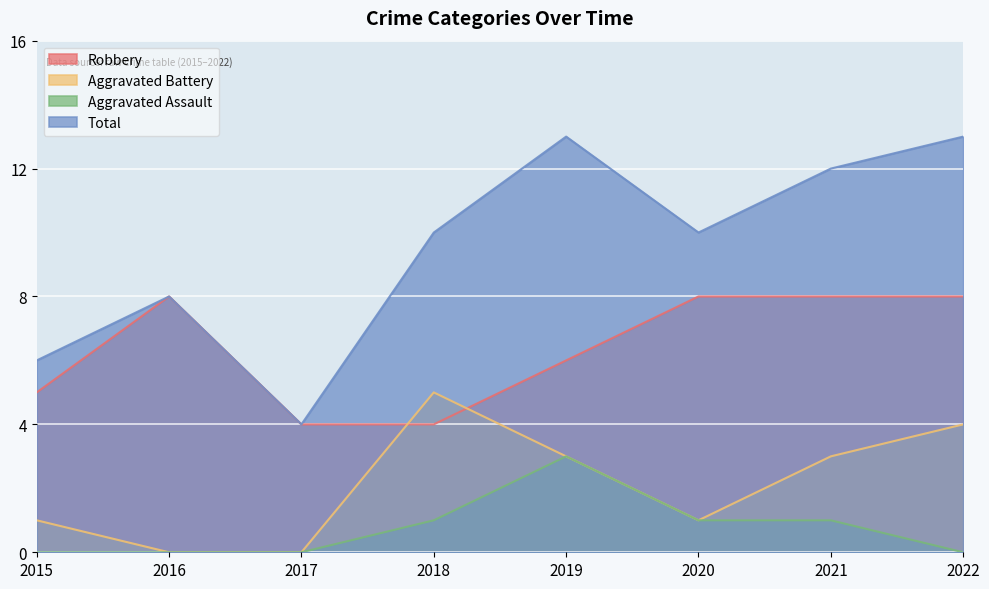

Is it true that Aggravated Assault equals 3 at 2019?

True